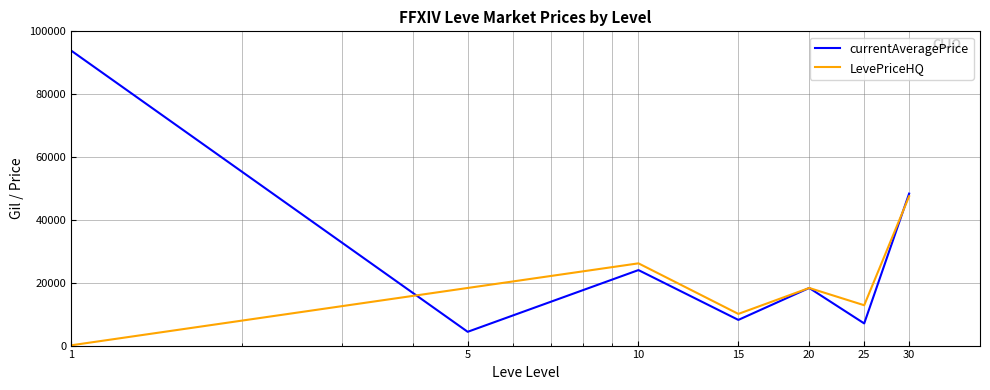

What is the greatest value displayed?

93867.3